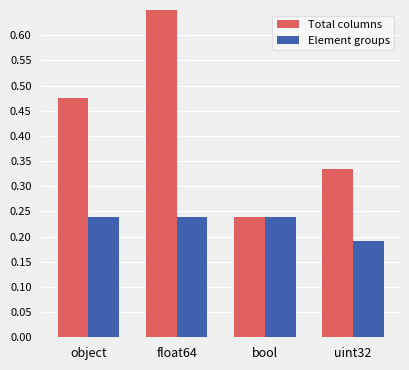

What is the greatest value displayed?

1.0